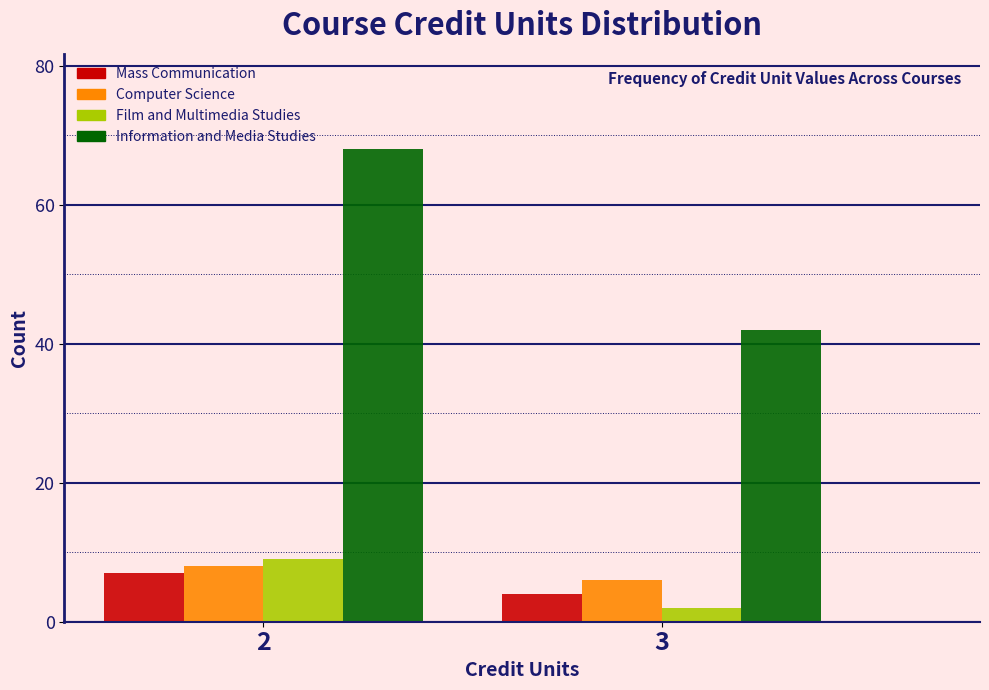

What is the spread (max minus min) of values at 3?

40